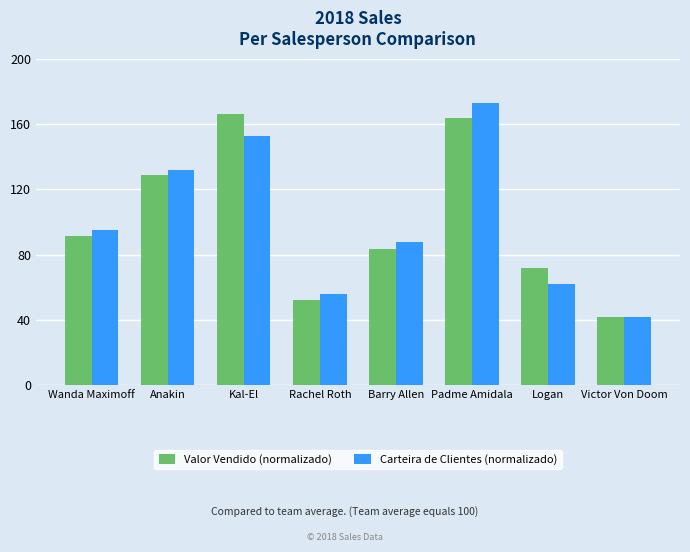

Is the value of Valor Vendido (normalizado) at Wanda Maximoff greater than the value of Carteira de Clientes (normalizado) at Wanda Maximoff?

No